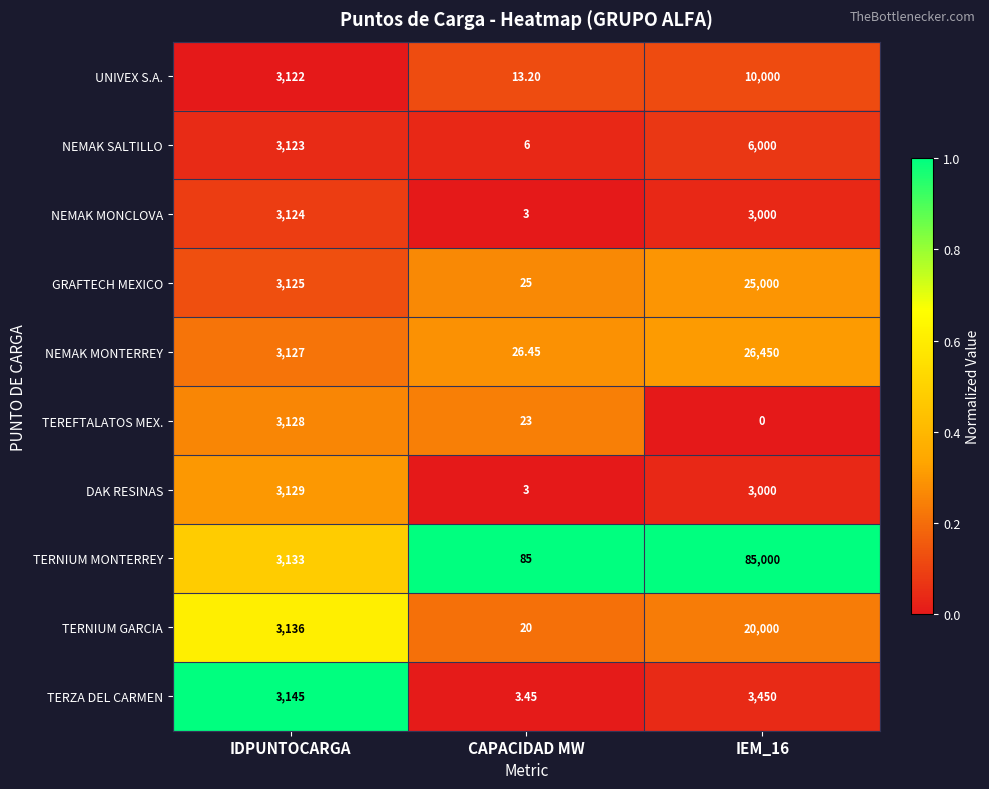

Where is GRAFTECH MEXICO nearest to the value 12512?

IDPUNTOCARGA